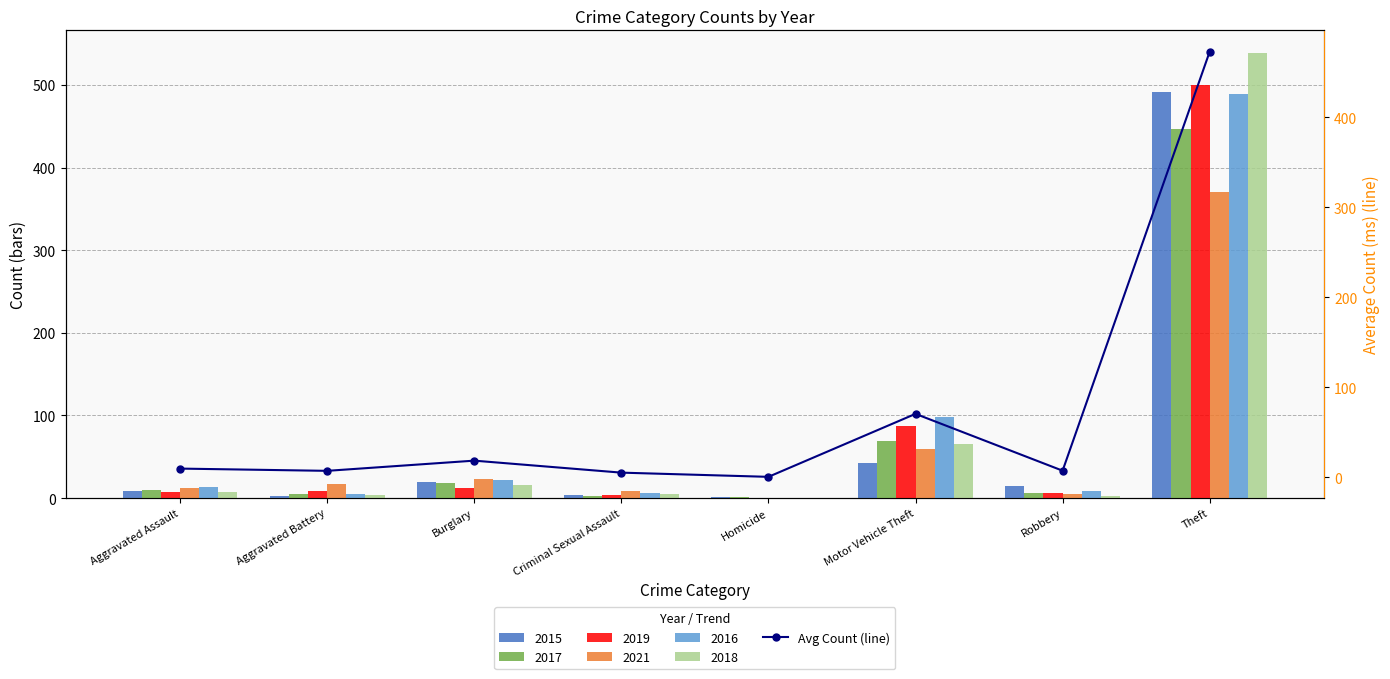

Count the number of values greater than 9.

4